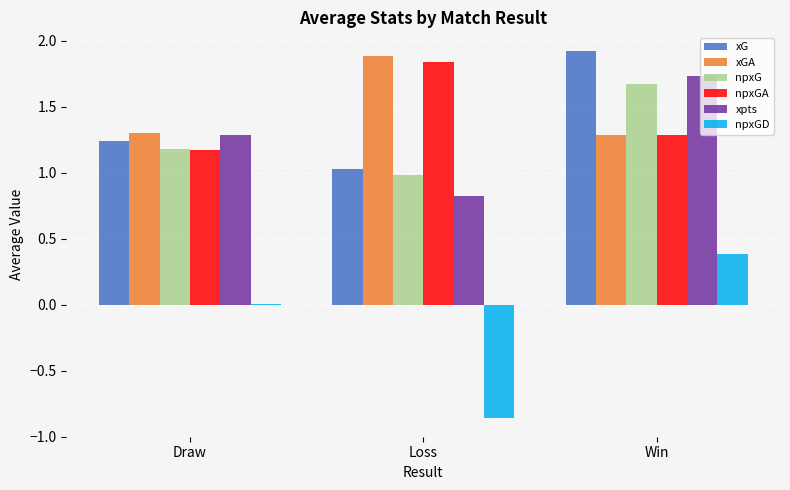

Between Loss and Win, which series saw the biggest shift?

npxGD